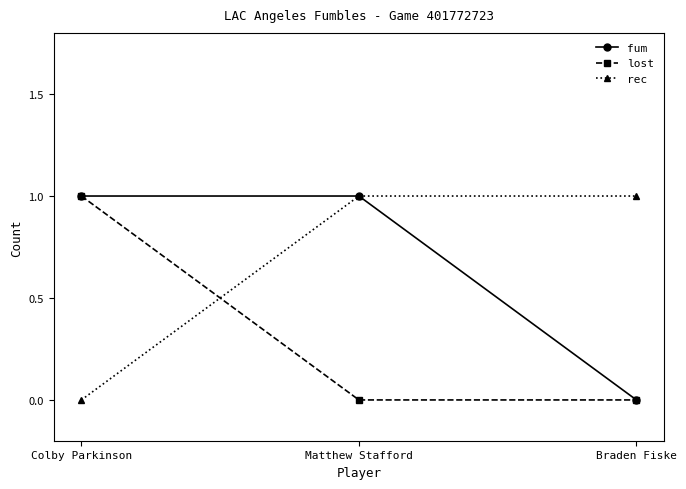

Reading left to right, what are all the values shown in this chart?

fum: Colby Parkinson=1	Matthew Stafford=1	Braden Fiske=0
lost: Colby Parkinson=1	Matthew Stafford=0	Braden Fiske=0
rec: Colby Parkinson=0	Matthew Stafford=1	Braden Fiske=1